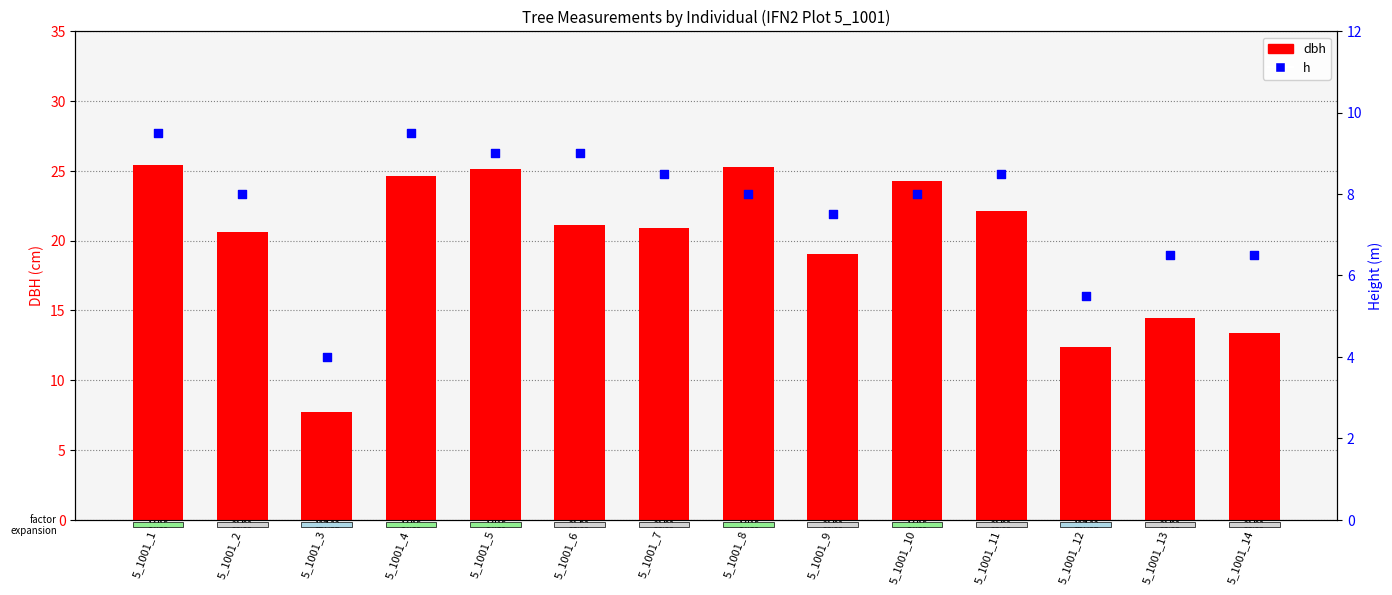

At which category is the sum across all series the highest?

5_1001_1